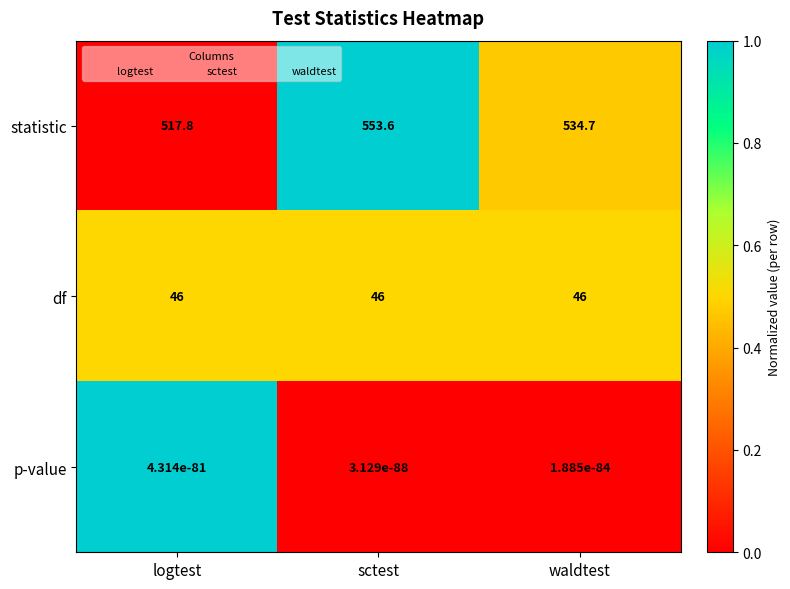

The df series shows 72.8 at waldtest. True or false?

False